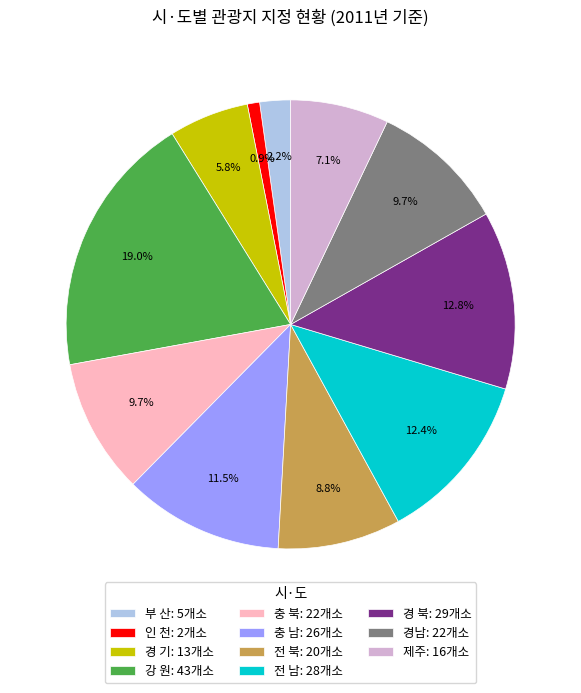

Count the number of slices in the pie.

11